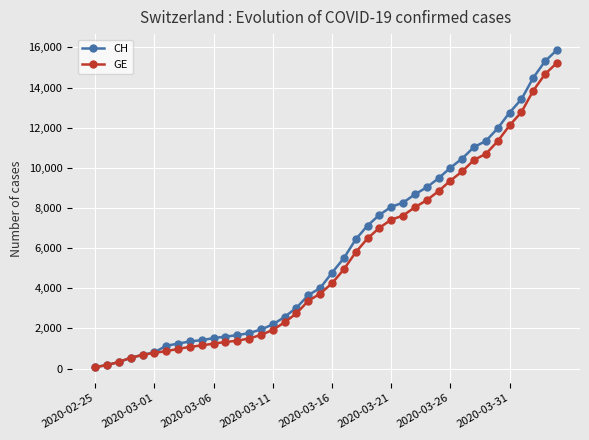

Which series has the largest range (max minus min)?

CH